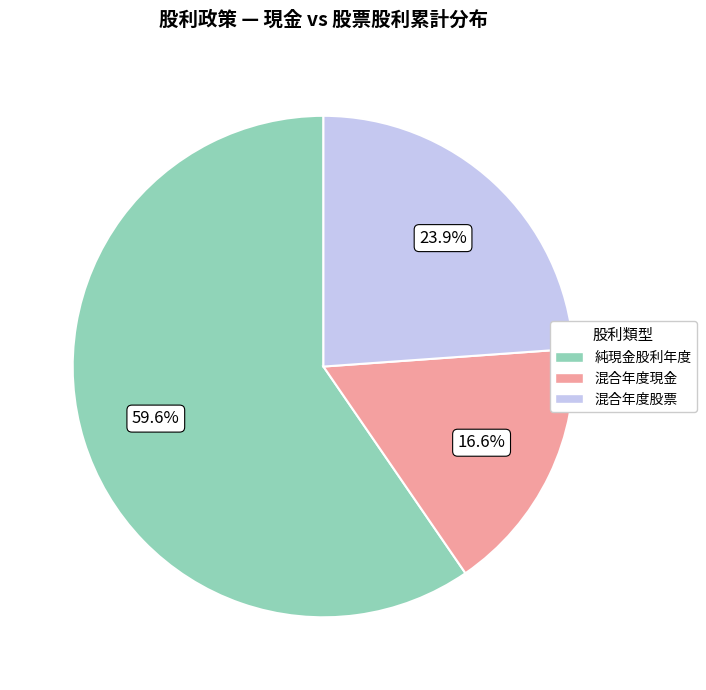

Is there any slice that represents more than half of the pie?

Yes